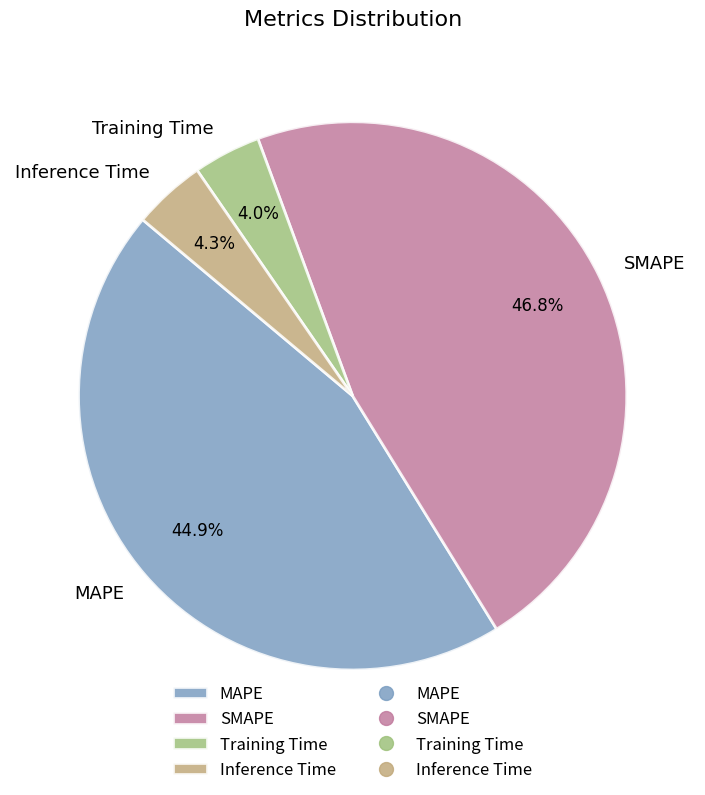

What is the largest slice in the pie chart?

SMAPE